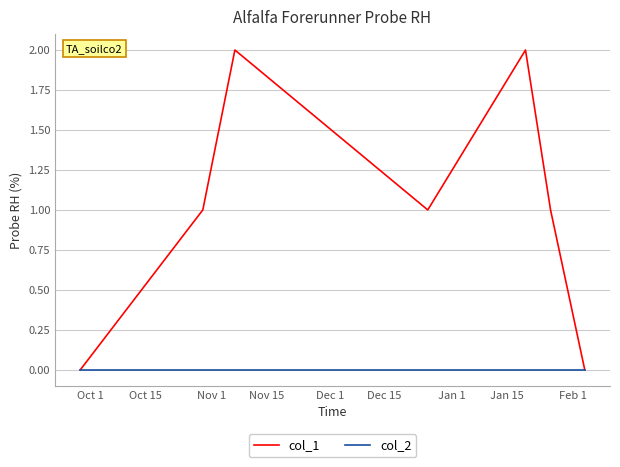

Rank the series by their average value, from lowest to highest.

col_2, col_1